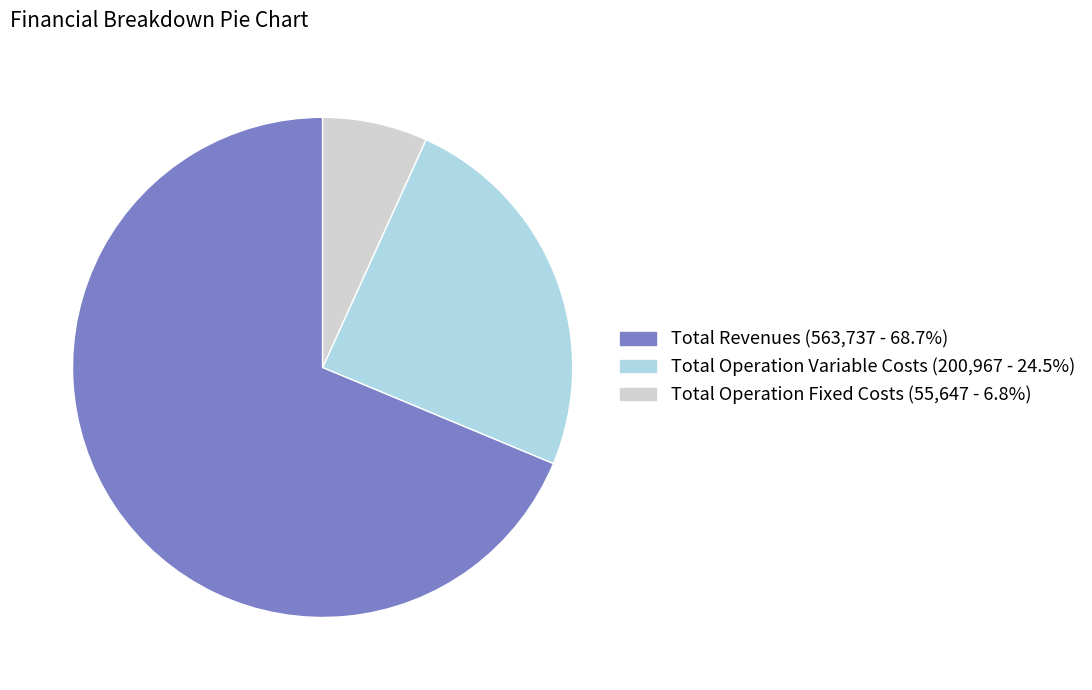

Is there any slice that represents more than half of the pie?

Yes